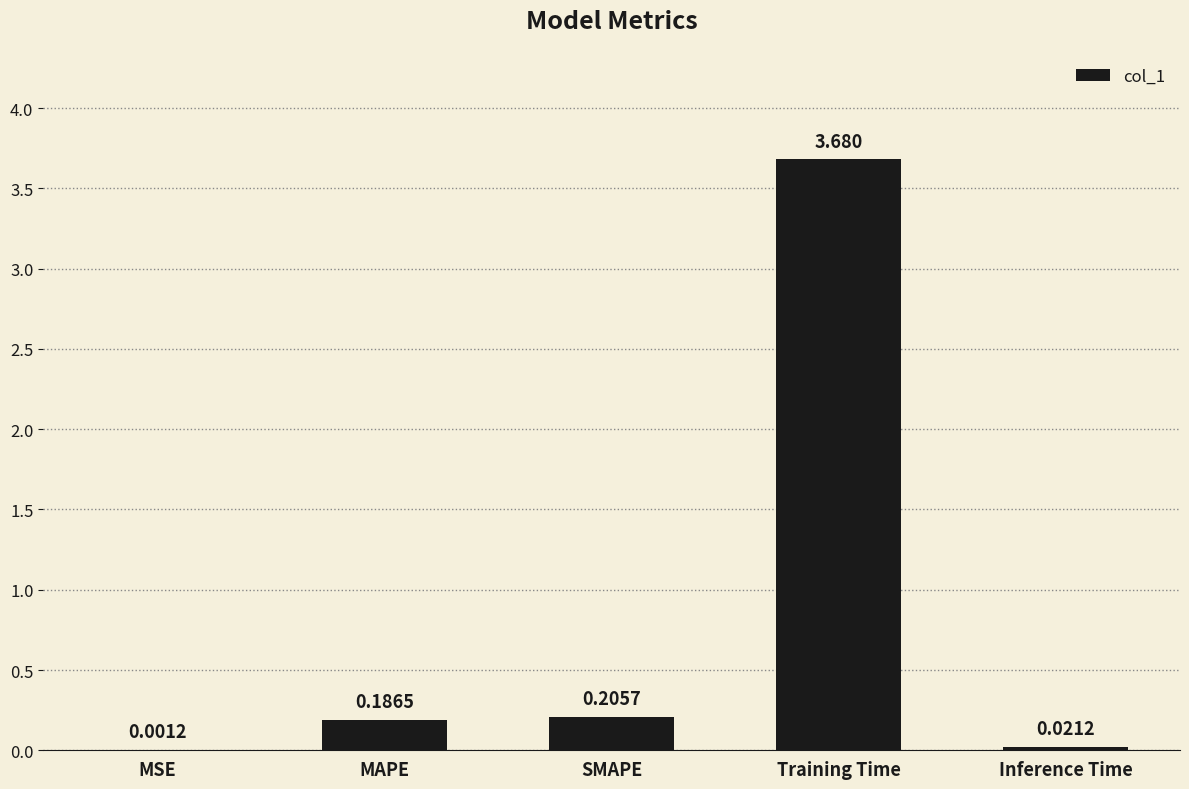

Where is the data nearest to the value 1?

SMAPE